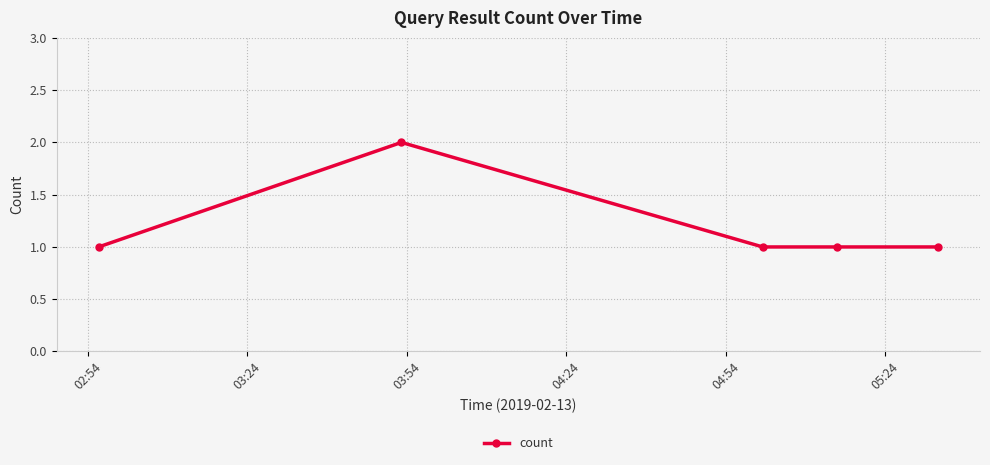

Reading left to right, what are all the values shown in this chart?

1	2	1	1	1